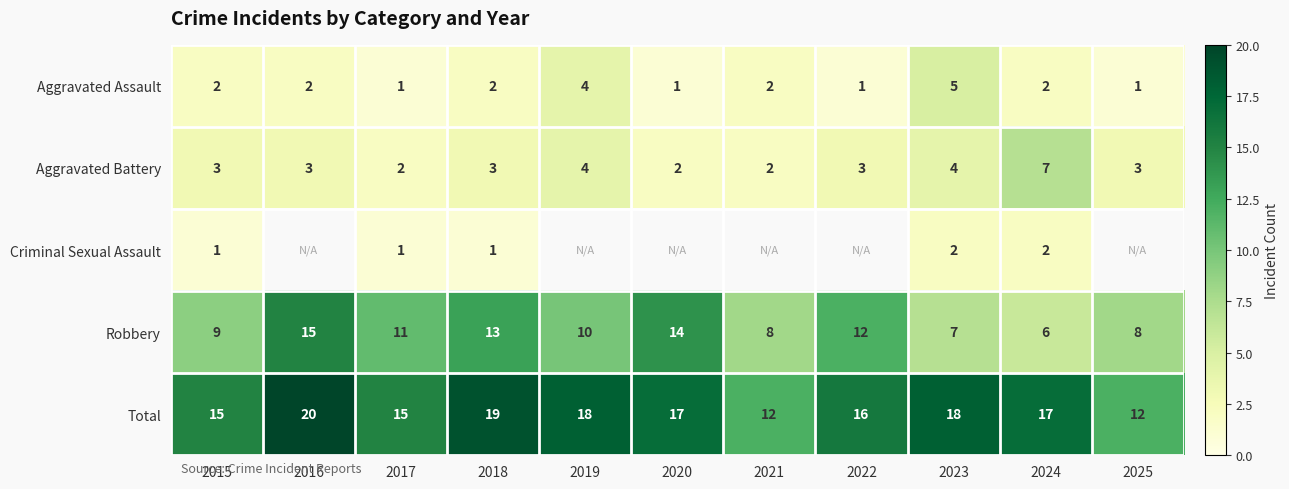

At which category is the sum across all series the highest?

2016